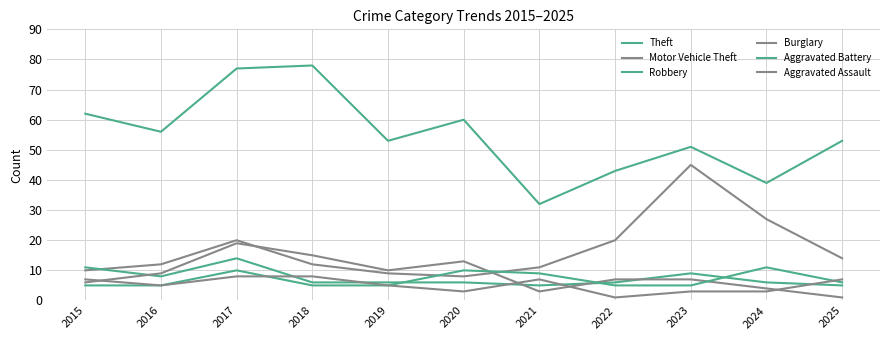

Does the chart have visible grid lines?

Yes